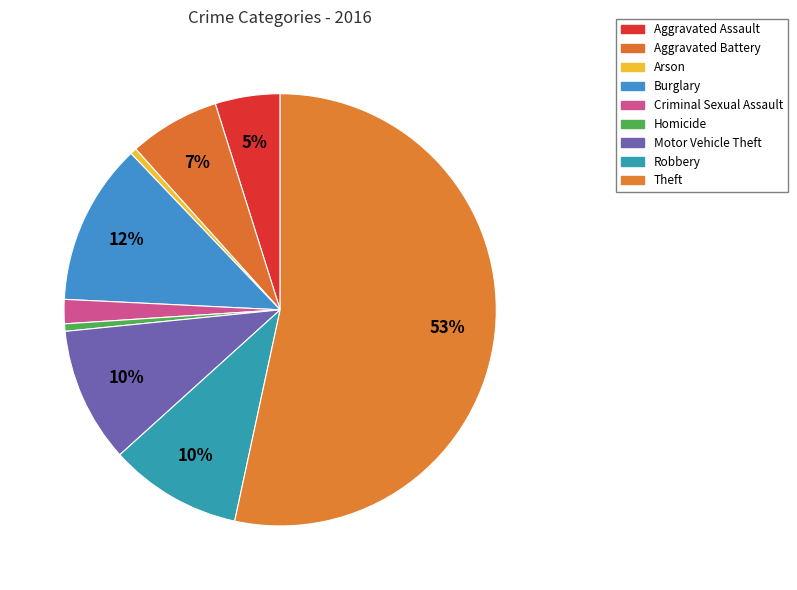

To the nearest percent, what is the difference between the Burglary and Motor Vehicle Theft slice percentages?

2%